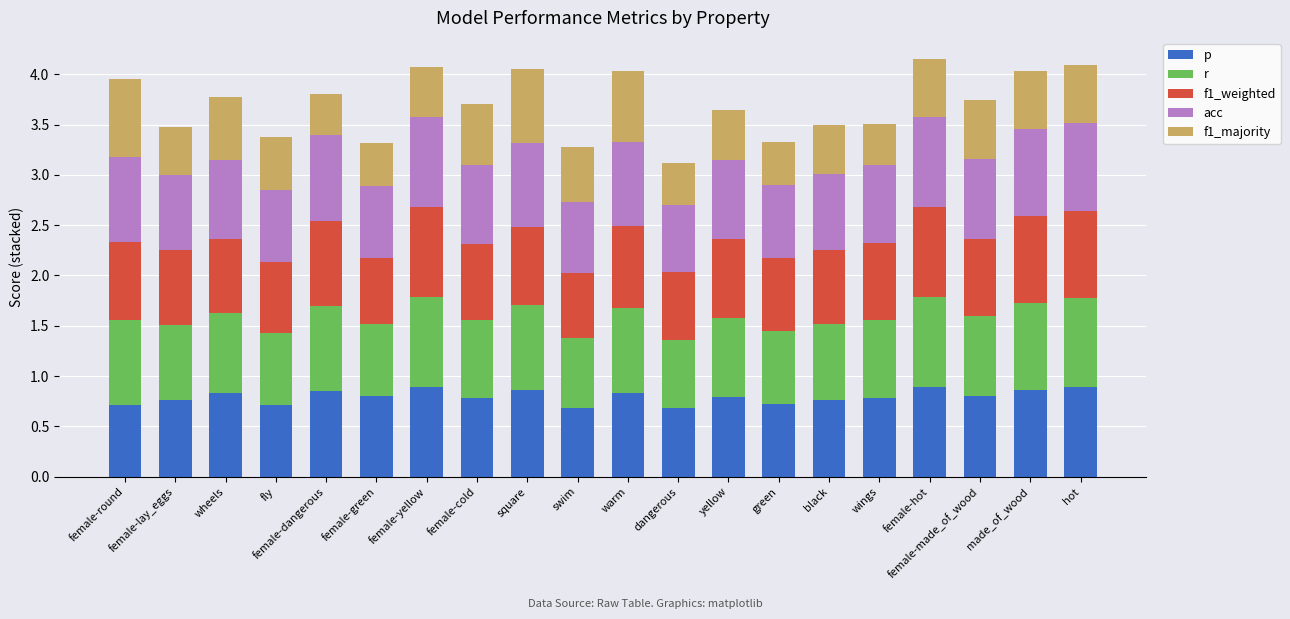

What is the total value across all series at made_of_wood?

4.0